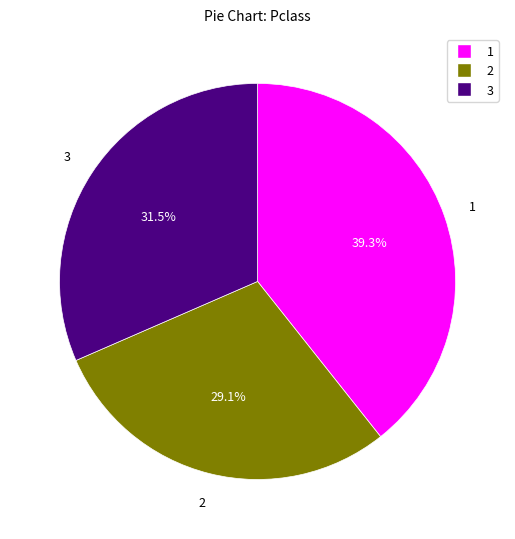

To the nearest percent, what is the average slice percentage?

33%